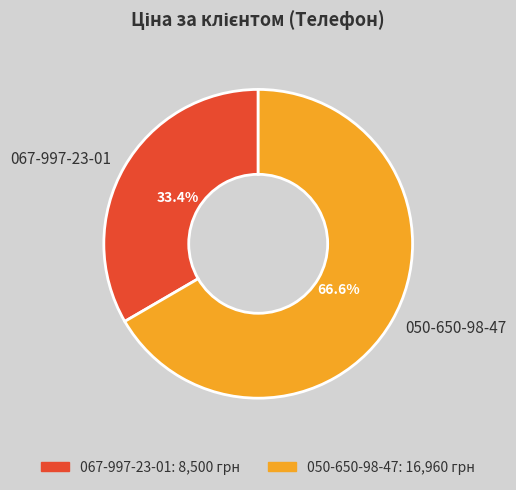

What is the total percentage of 067-997-23-01 and 050-650-98-47?

100.0%